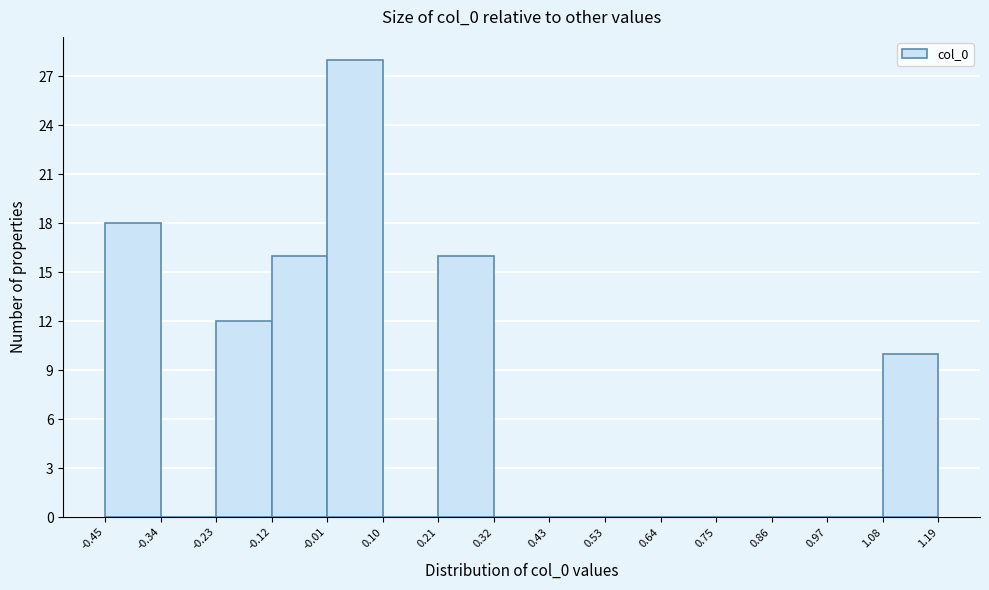

What is the height of the bar covering -0.23 to -0.12 on the x-axis? The values are not printed on the chart, so give them approximately, as read against the axis.

12